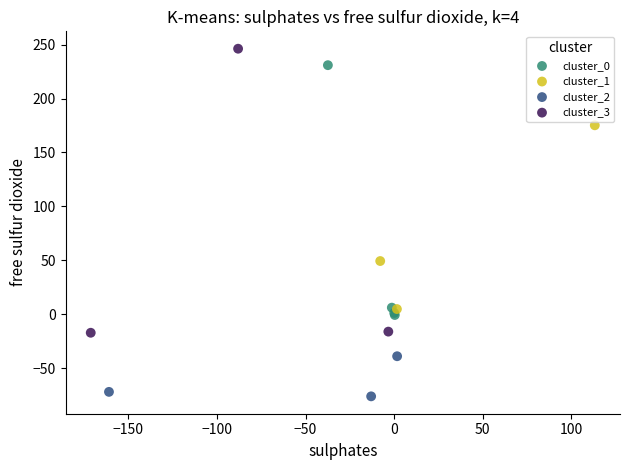

Which series contains the highest Y value?

cluster_3